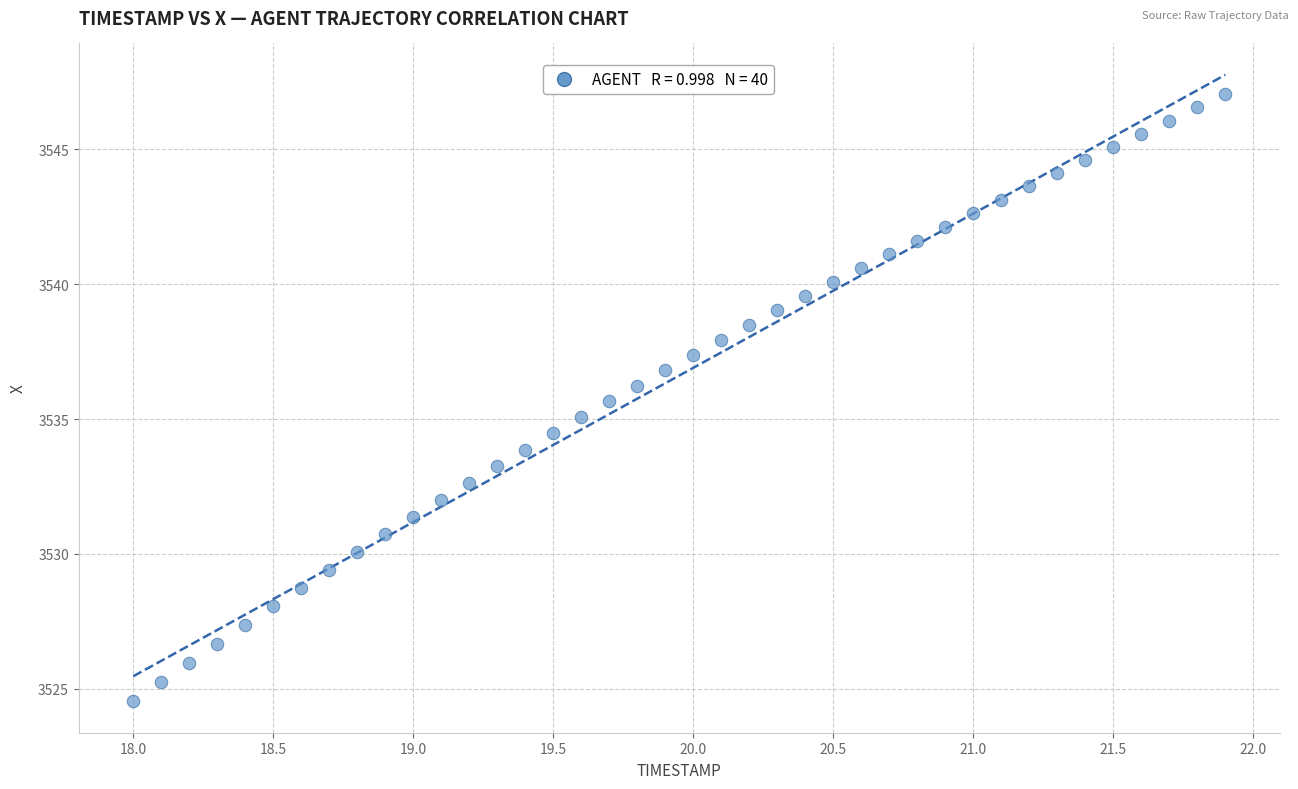

What is the range of X values (max minus min)?

3.9